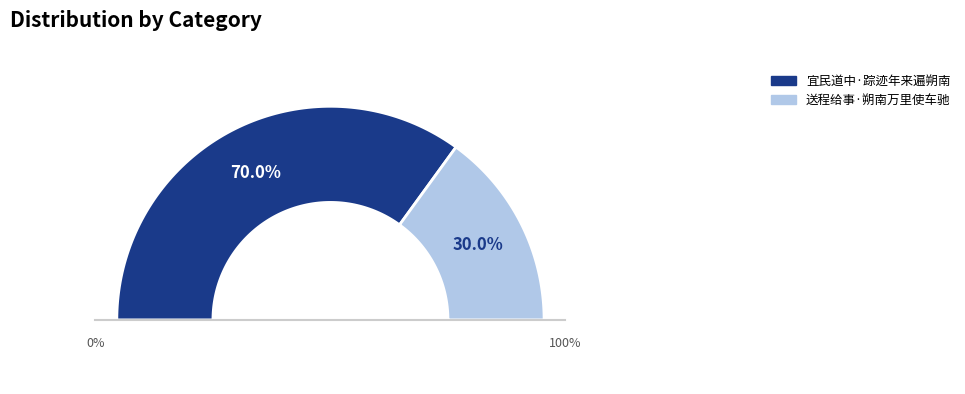

True or false: 送程给事·朔南万里使车驰 accounts for 17% of the total.

False